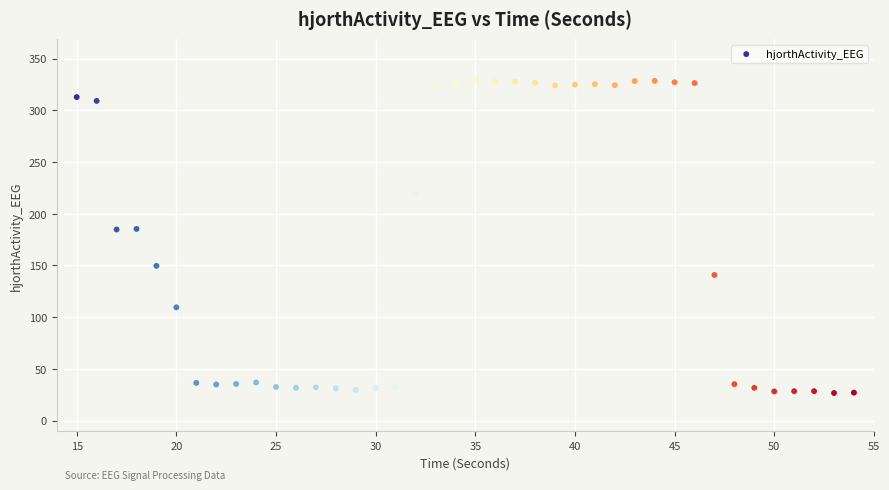

What is the range of X values (max minus min)?

39.0